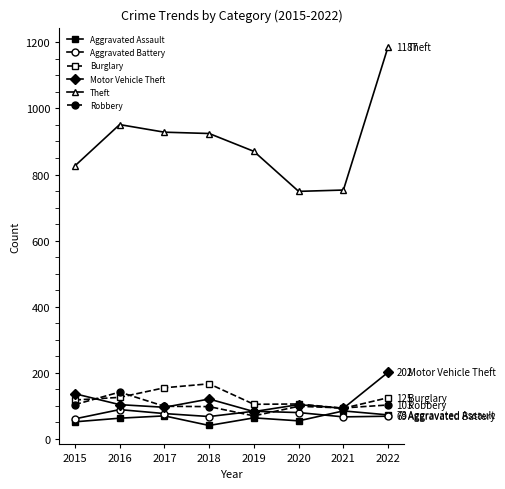

What is the lowest value of the Motor Vehicle Theft series?

83